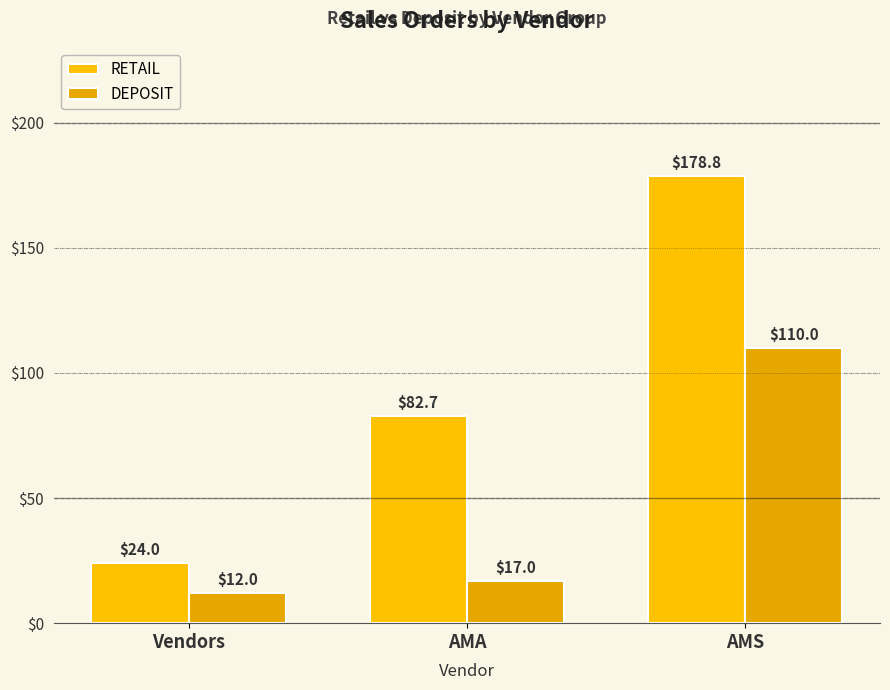

What is the difference between the maximum and minimum values in the DEPOSIT series?

98.0